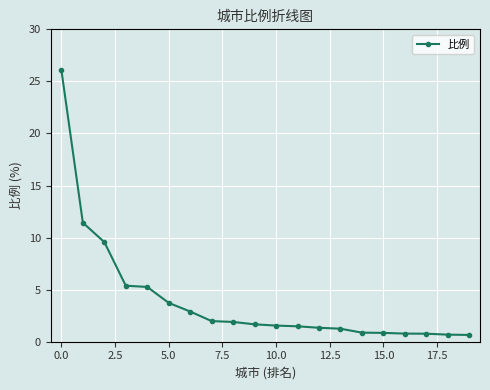

What is the value of the 2nd point from the left?

11.4